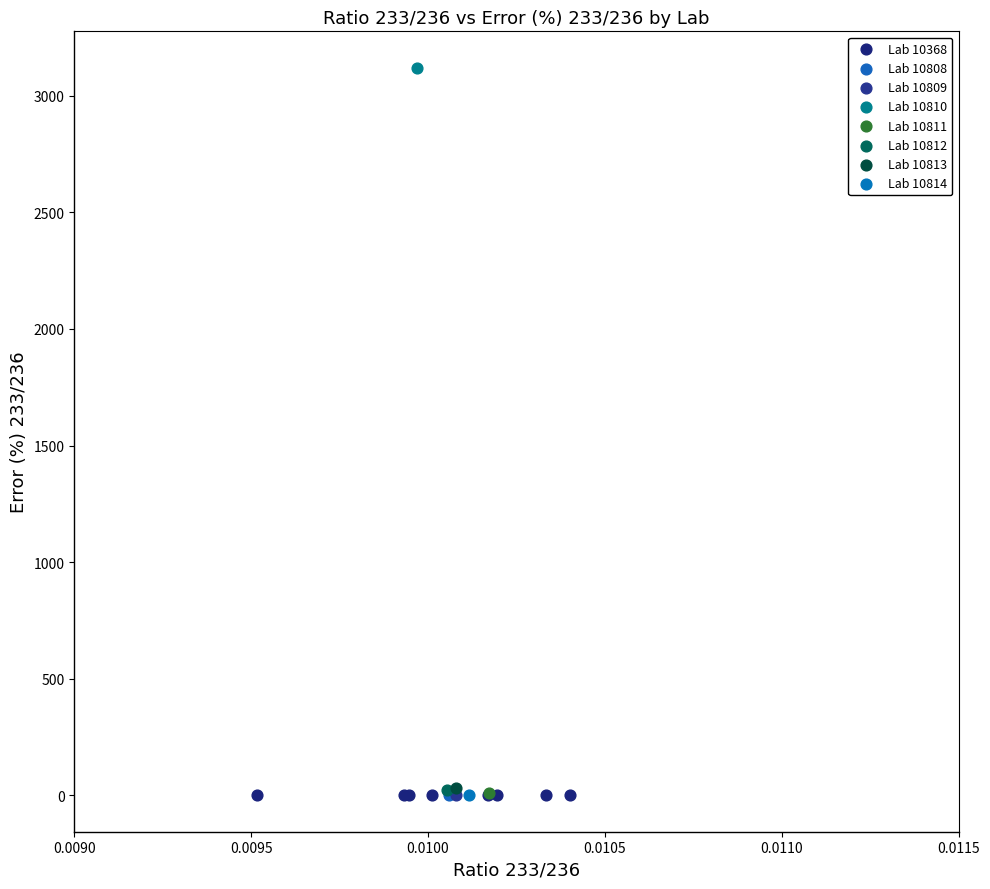

What are all the series names shown in the legend?

Lab 10368, Lab 10808, Lab 10809, Lab 10810, Lab 10811, Lab 10812, Lab 10813, Lab 10814